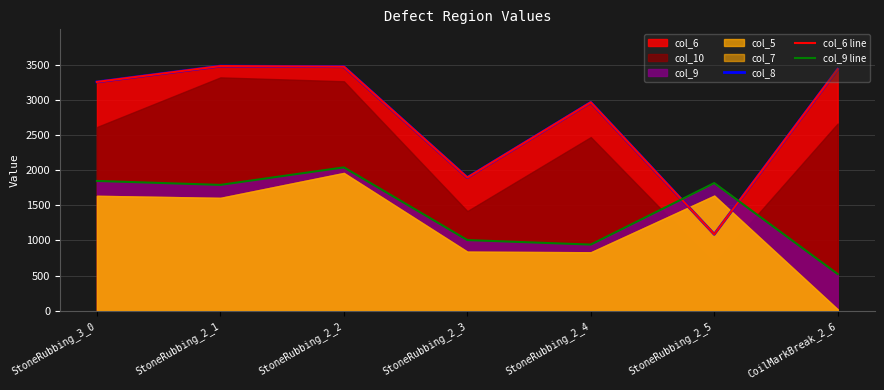

At which category does the chart reach its minimum across all series?

CoilMarkBreak_2_6